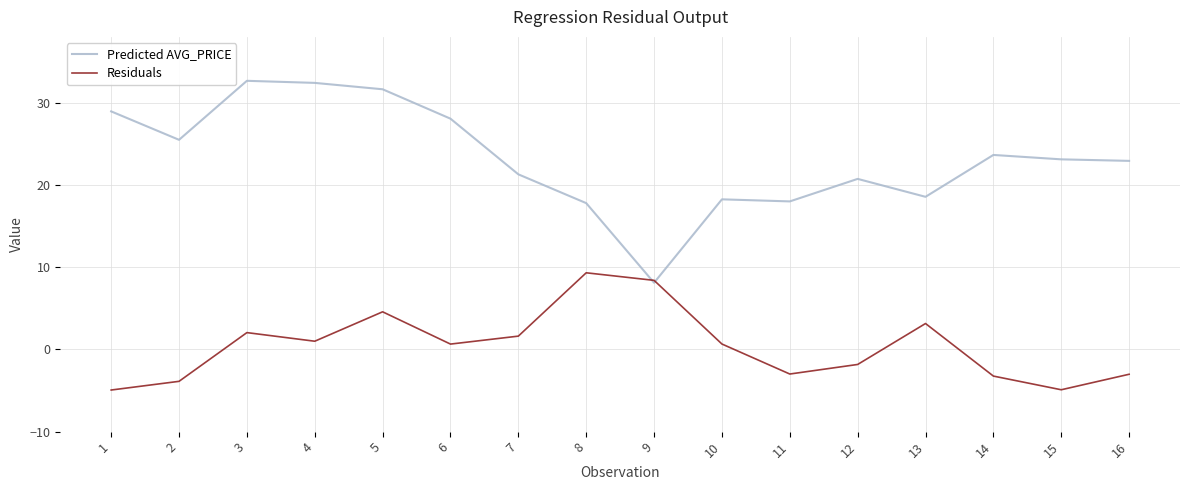

Is it true that Residuals equals -4.9 at 15?

True